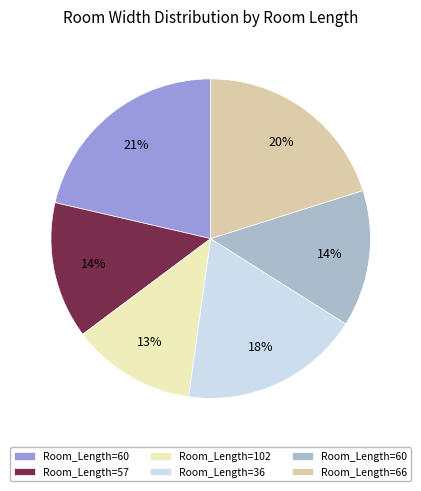

To the nearest percent, what is the average slice percentage?

17%